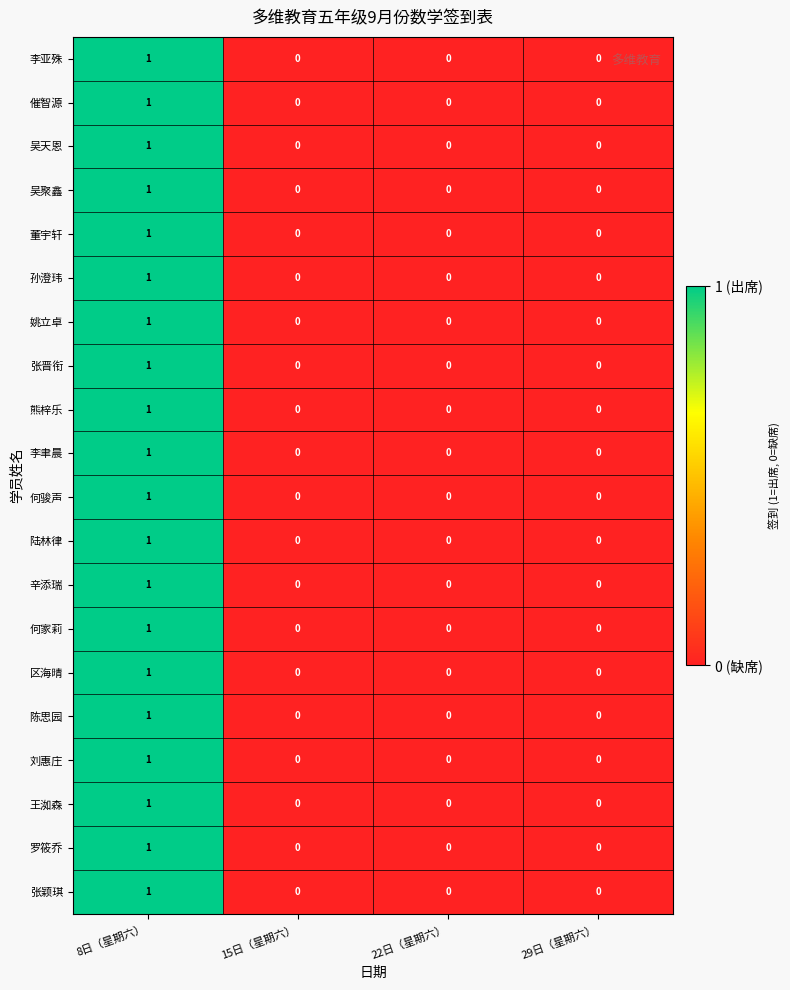

Count the 张晋衔 values in the range 0 to 1.

4